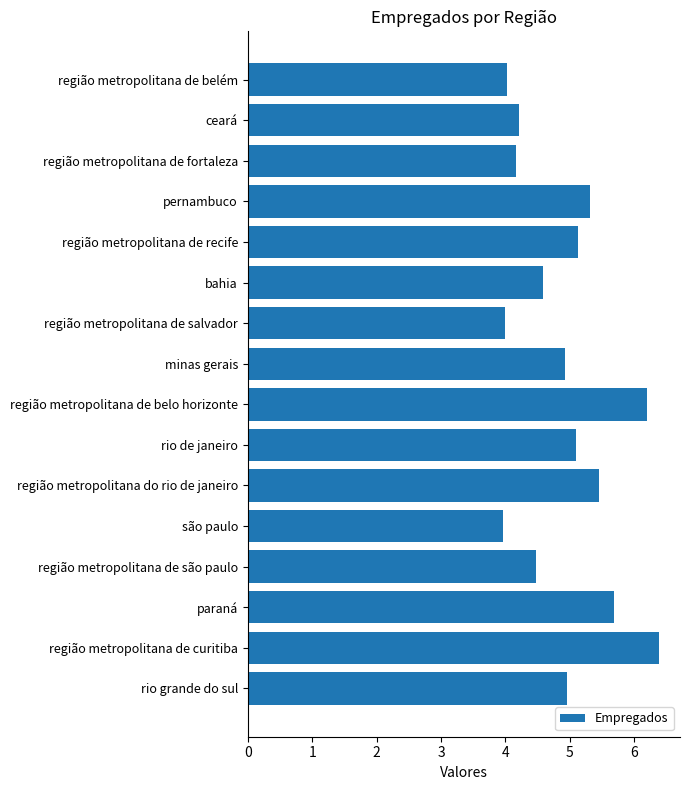

What is the minimum value shown in the chart?

4.0